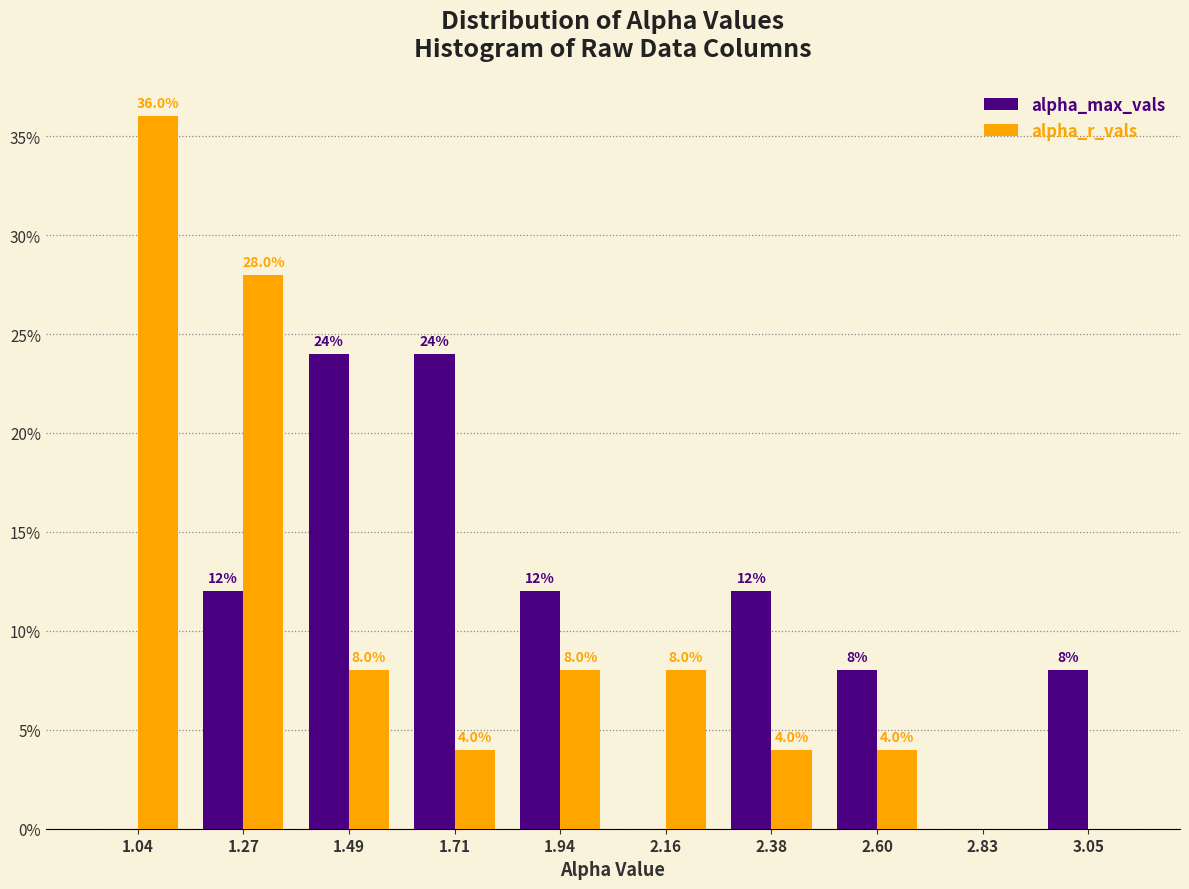

In the alpha_r_vals series, which range on the x-axis has the tallest bar?

0.95 to 1.15